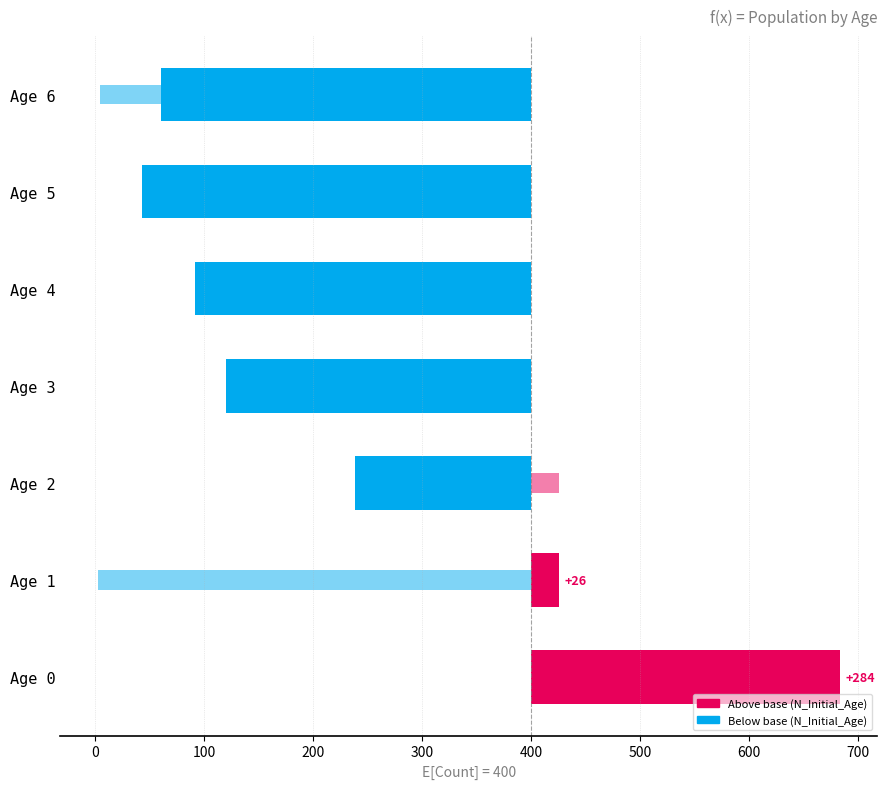

At how many categories does at least one series exceed 201?

1